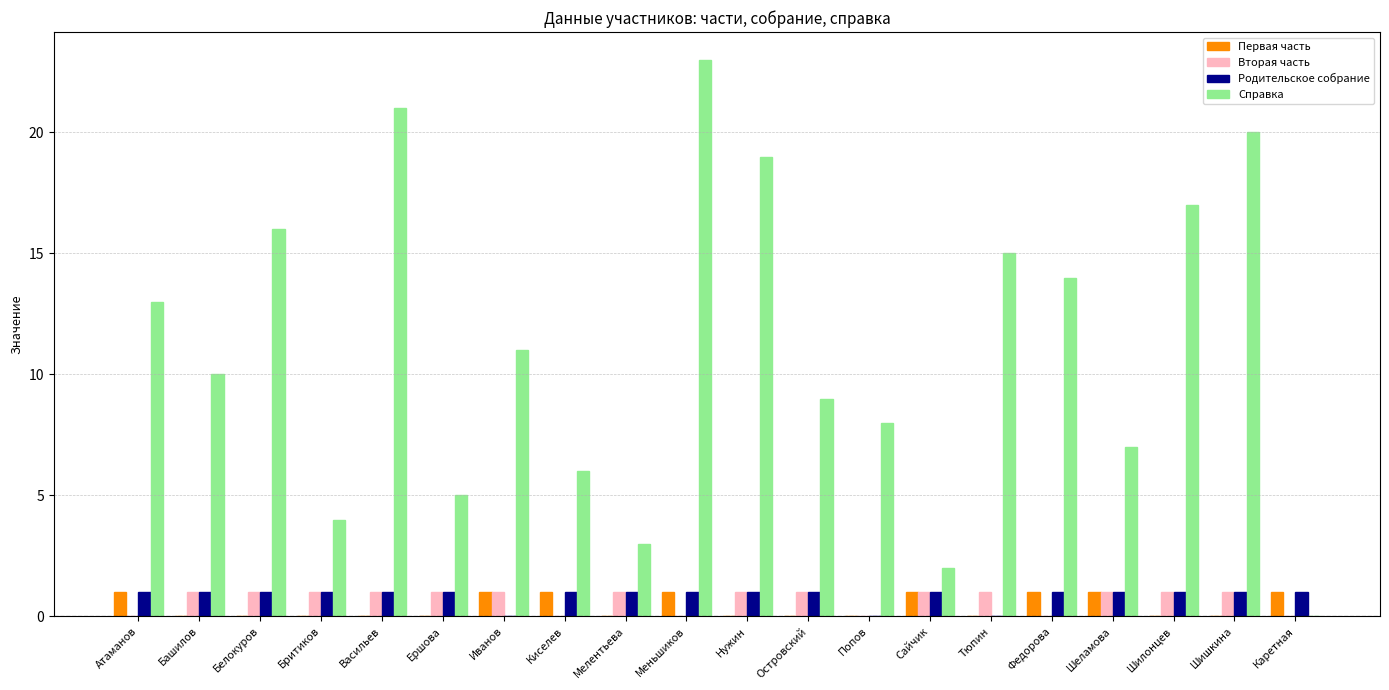

Which series changed the most between Ершова and Шишкина?

Справка